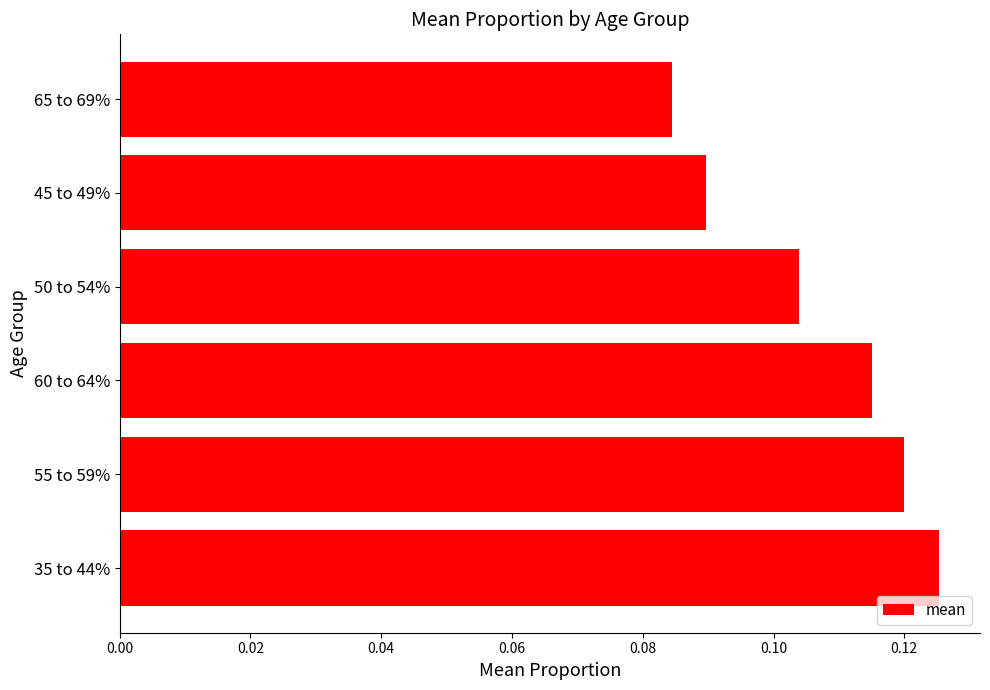

Between 60 to 64% and 65 to 69%, which is larger?

60 to 64%